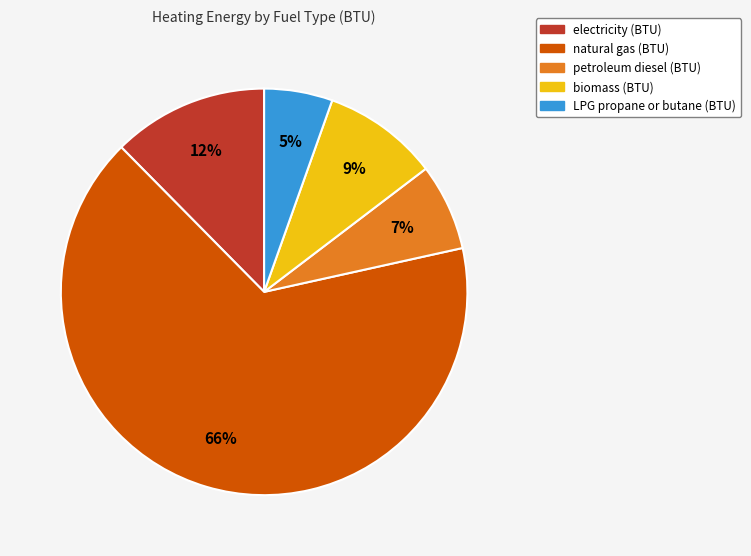

Does any single category account for the majority?

Yes